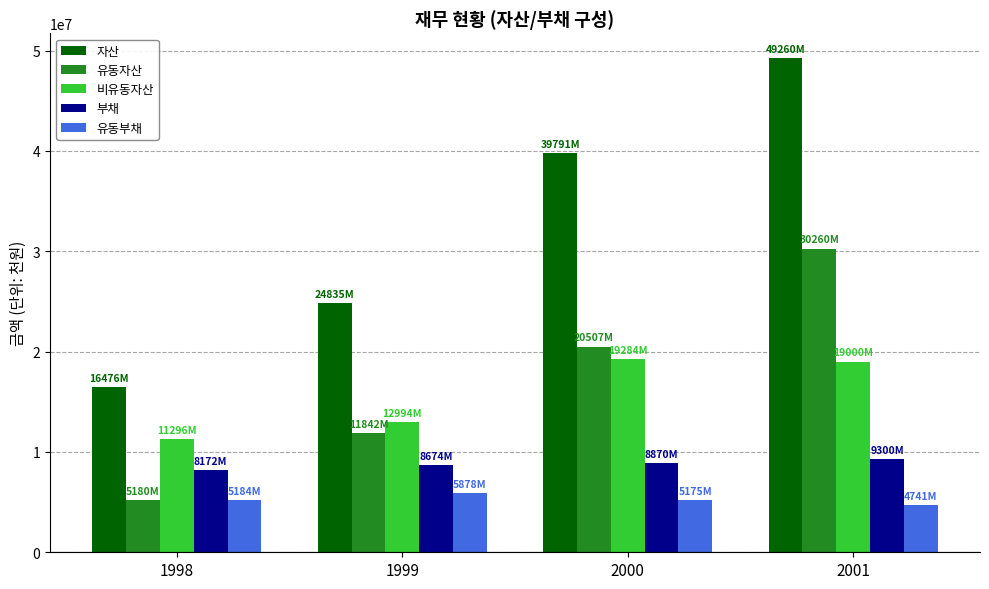

What are all the series names shown in the legend?

자산, 유동자산, 비유동자산, 부채, 유동부채